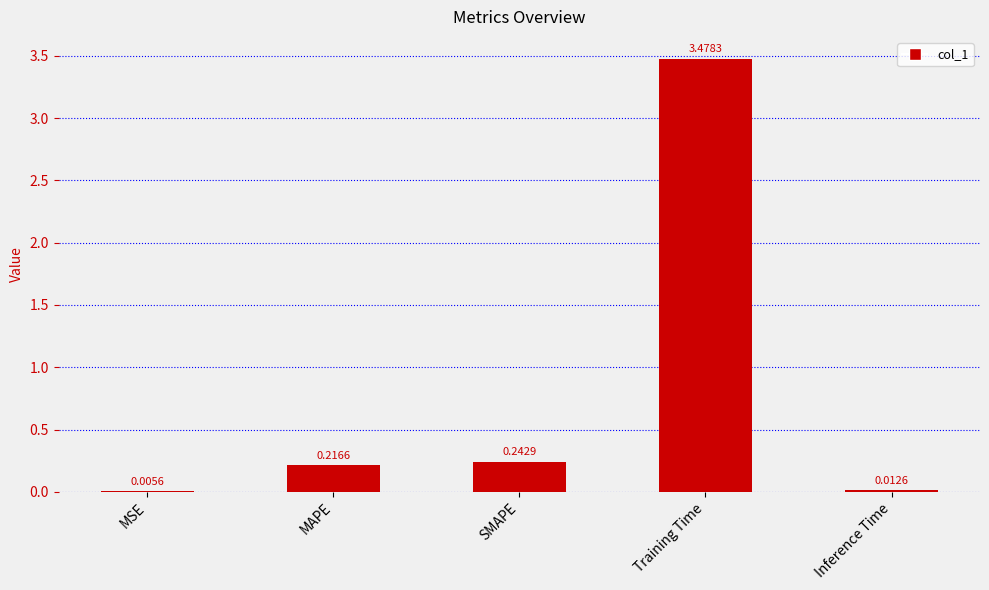

Between MSE and Inference Time, which is larger?

Inference Time